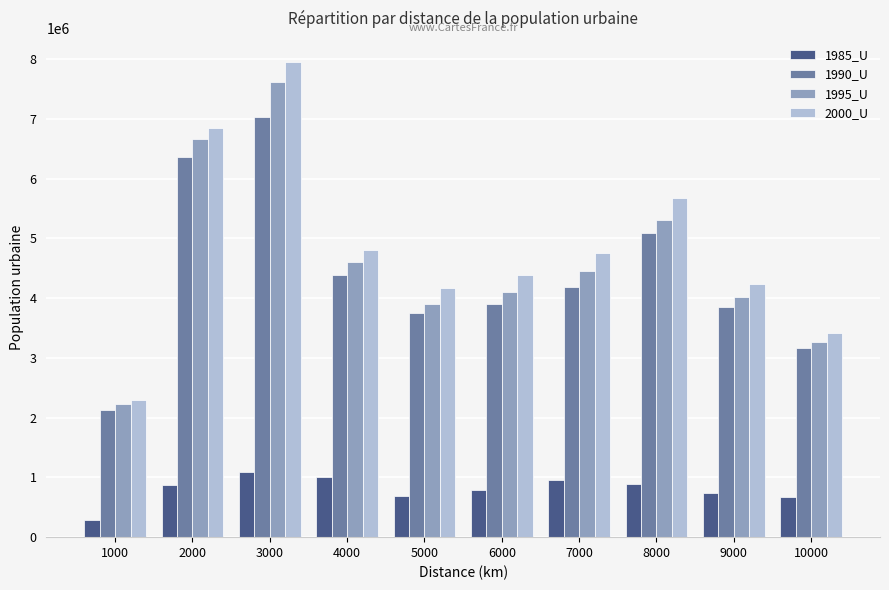

Where does the 1990_U series first go above 4185528?

2000